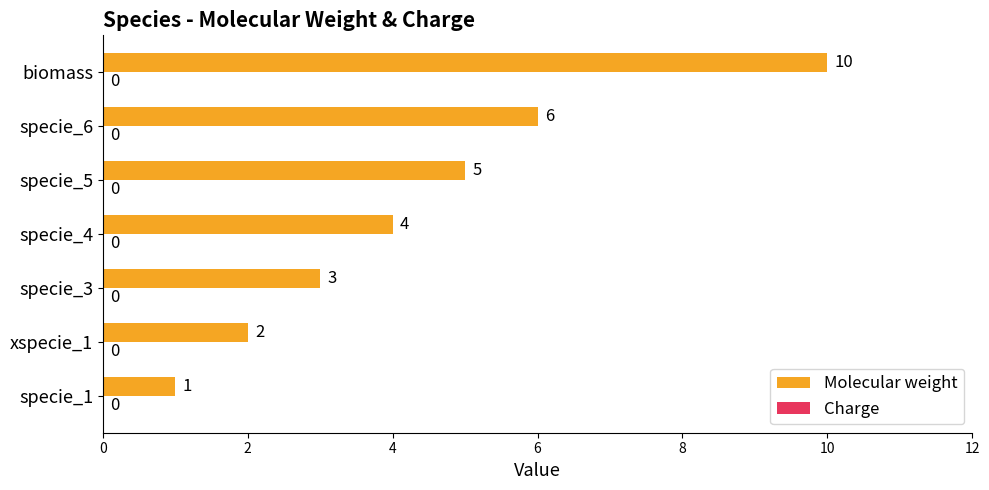

What is the sum of all values?

31